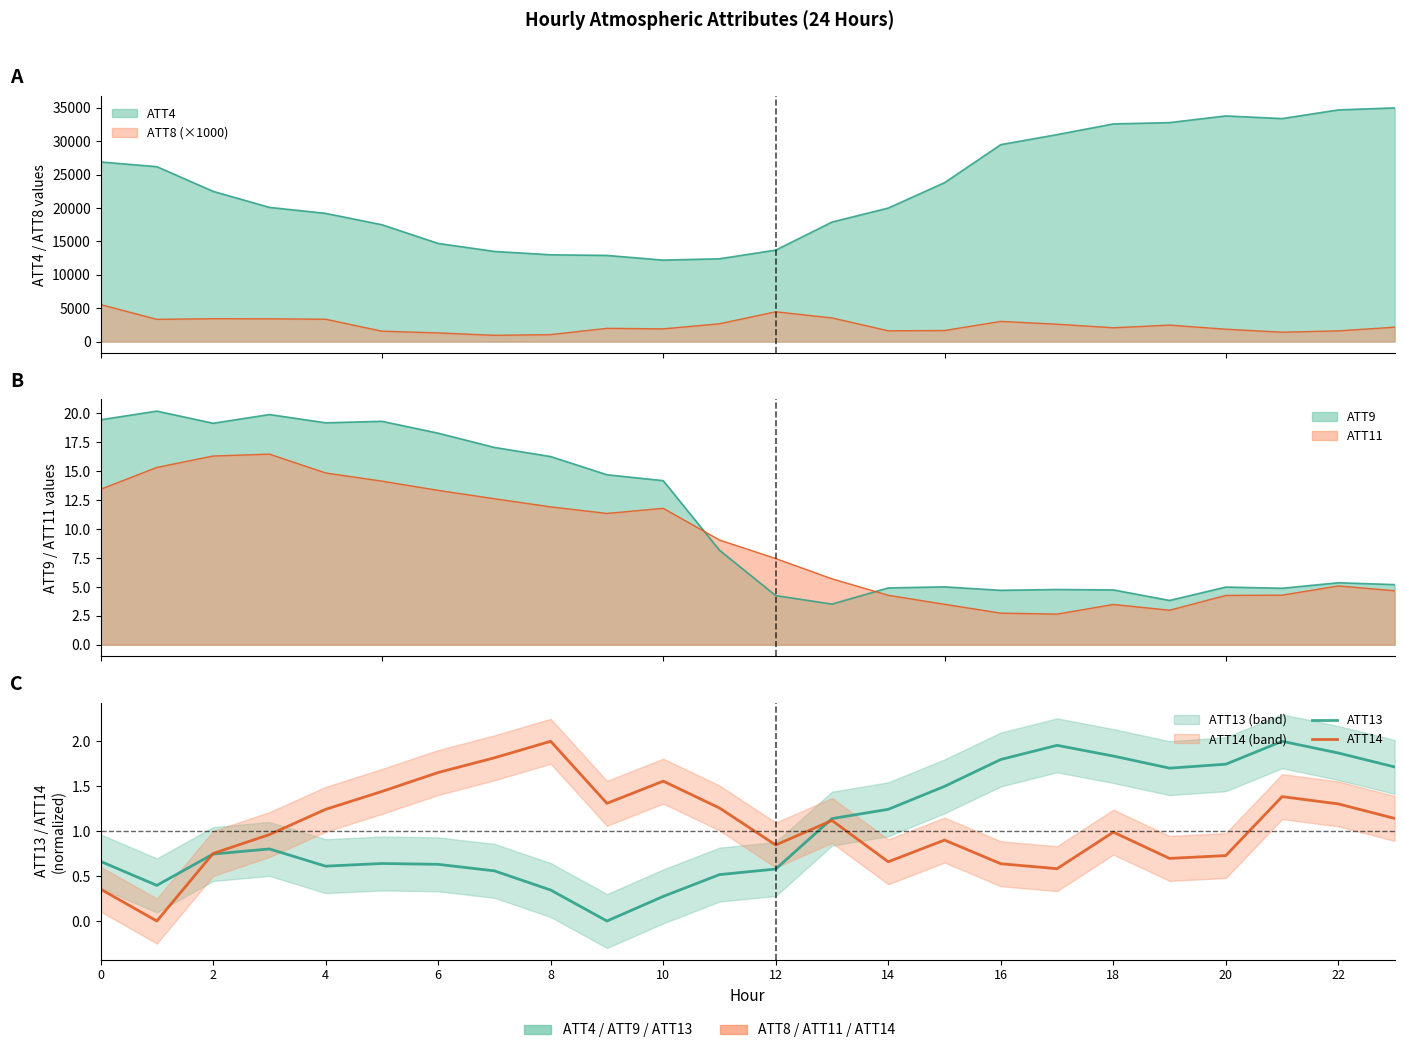

At which label is ATT13 closest to 1?

13